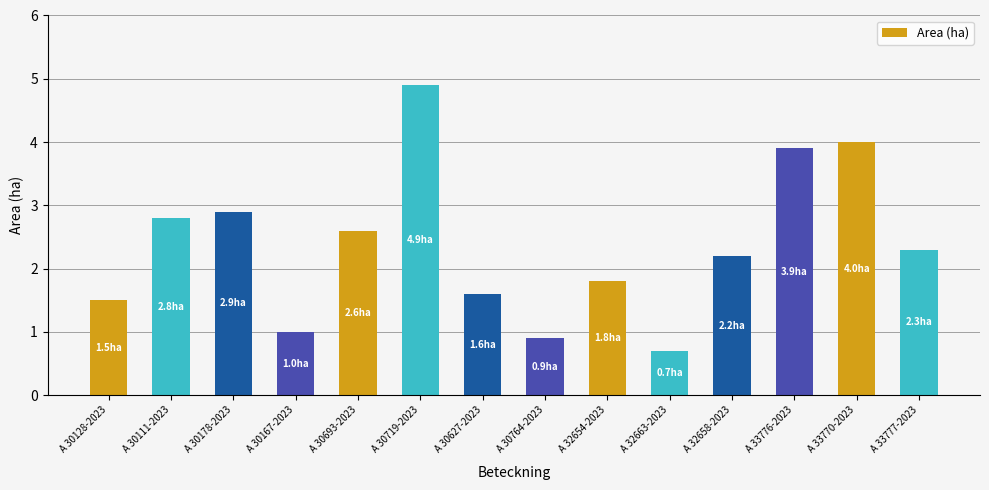

Where does the data first go above 2?

A 30111-2023